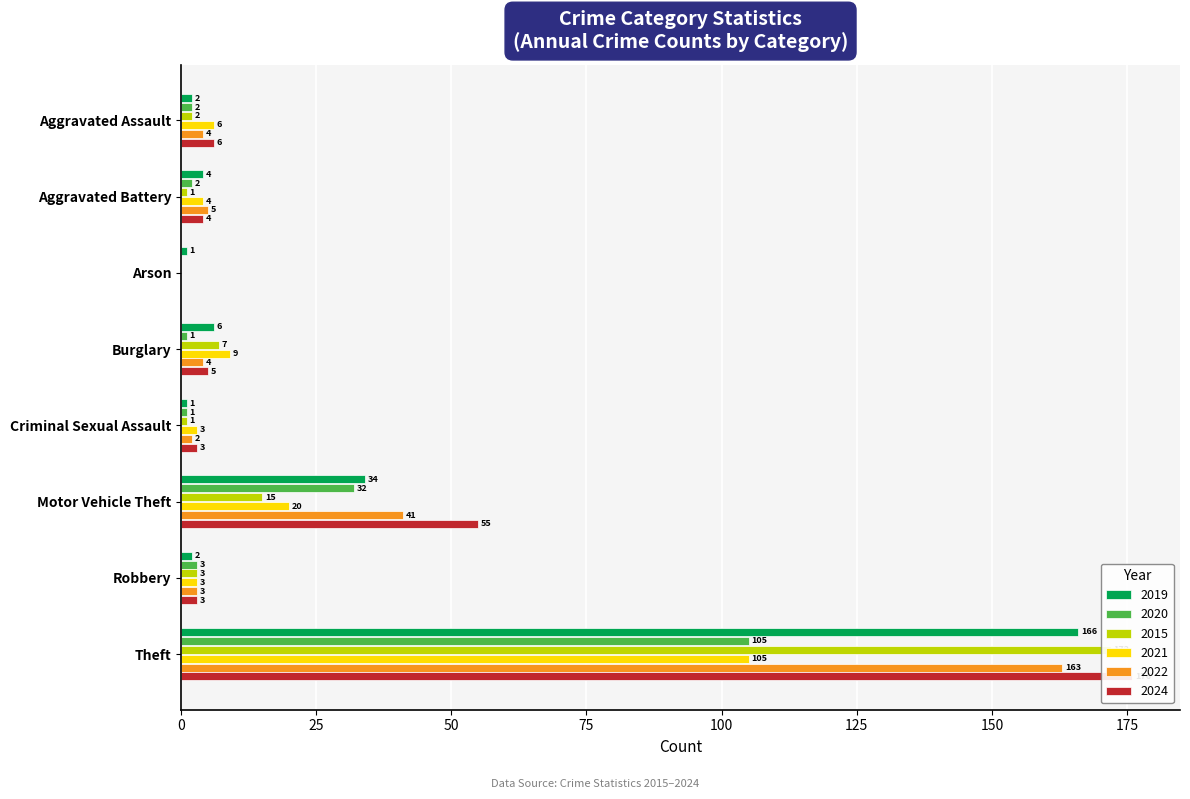

What are all the series names shown in the legend?

2019, 2020, 2015, 2021, 2022, 2024